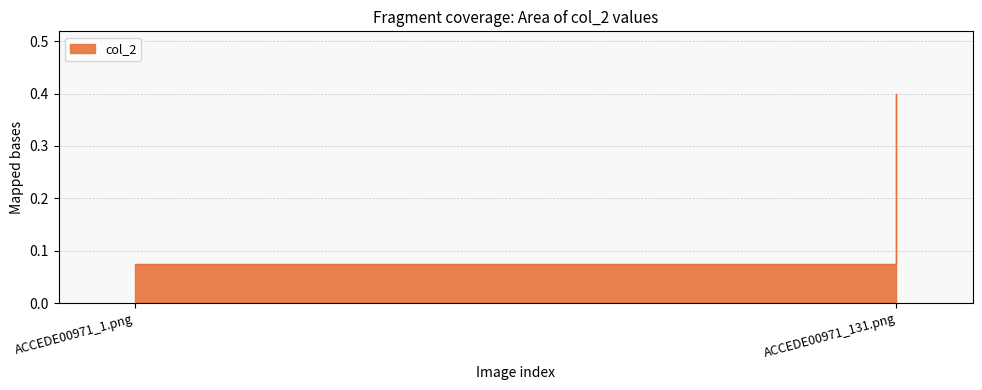

Rank the categories by value from highest to lowest.

ACCEDE00971_131.png, ACCEDE00971_1.png